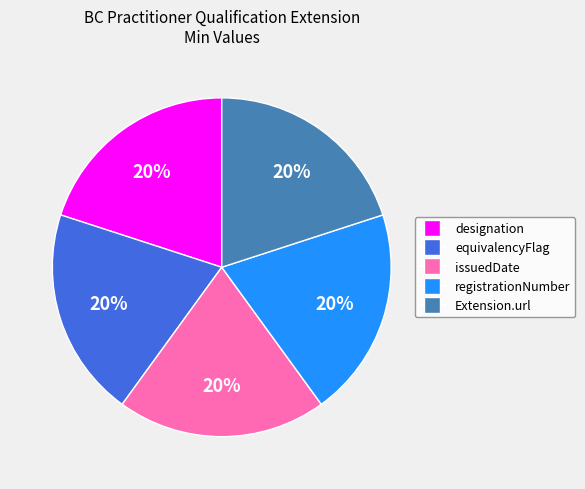

To the nearest percent, what is the average slice percentage?

20%